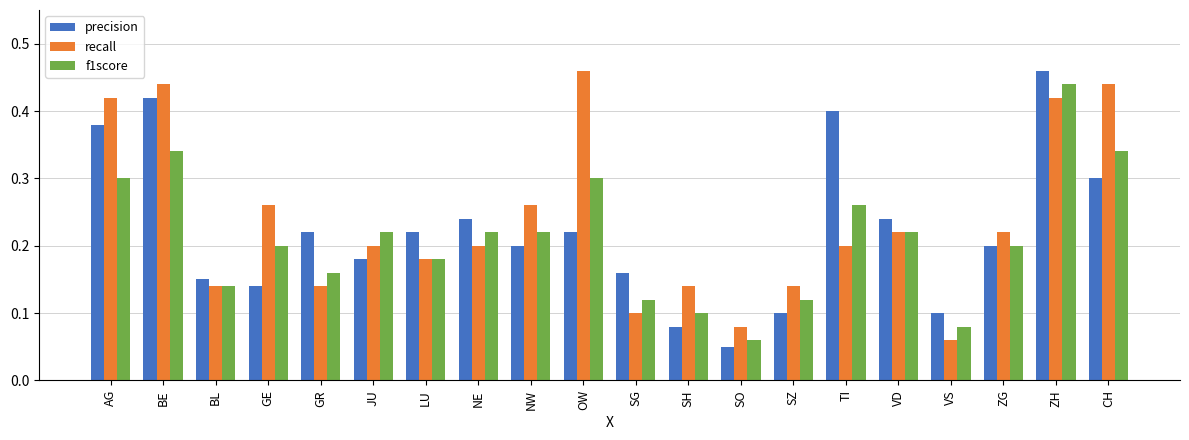

Which category has the highest value in the precision series?

ZH